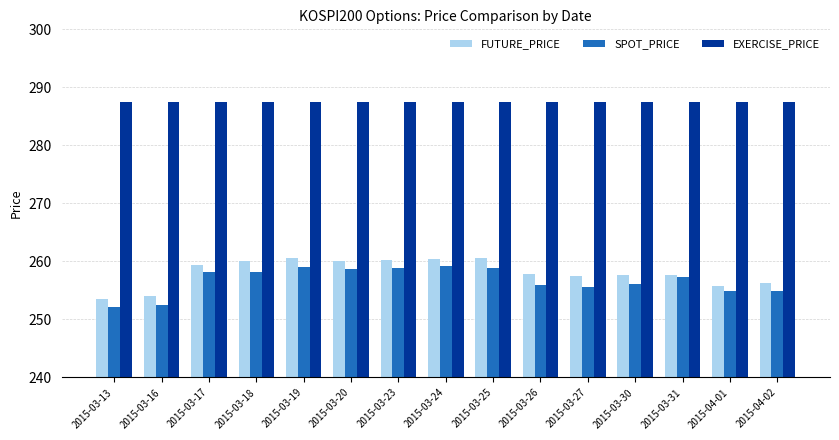

Between 2015-03-16 and 2015-03-23, which series saw the biggest shift?

SPOT_PRICE